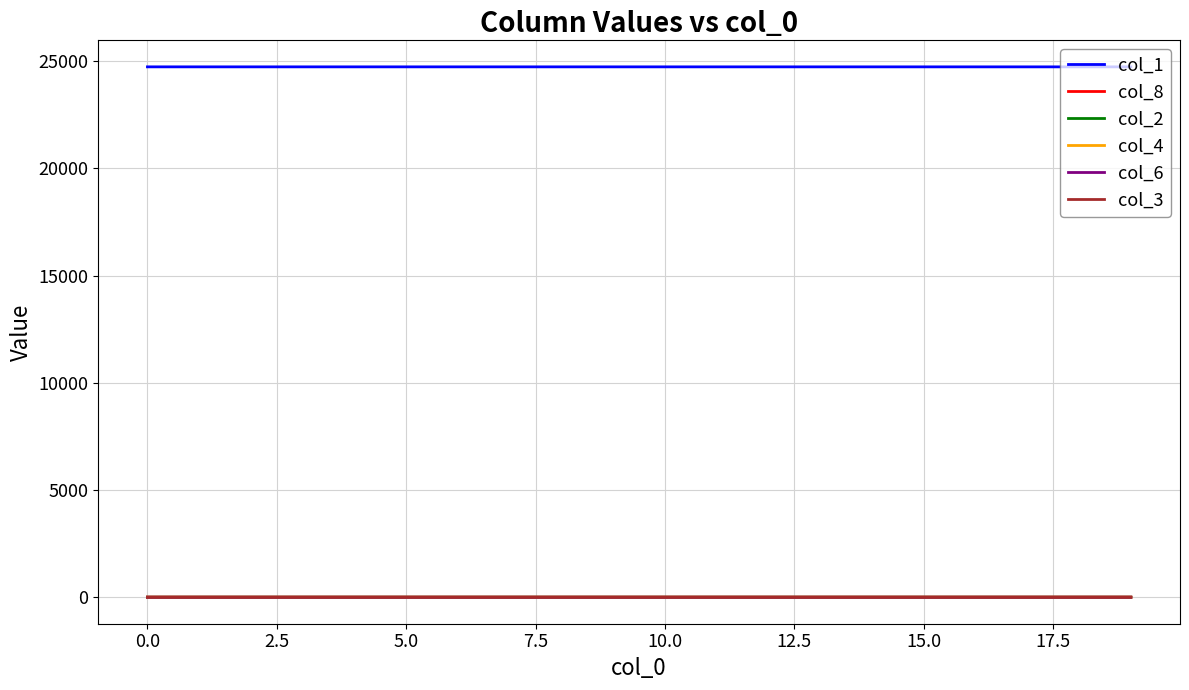

True or false: col_1 and col_8 intersect in this chart.

False